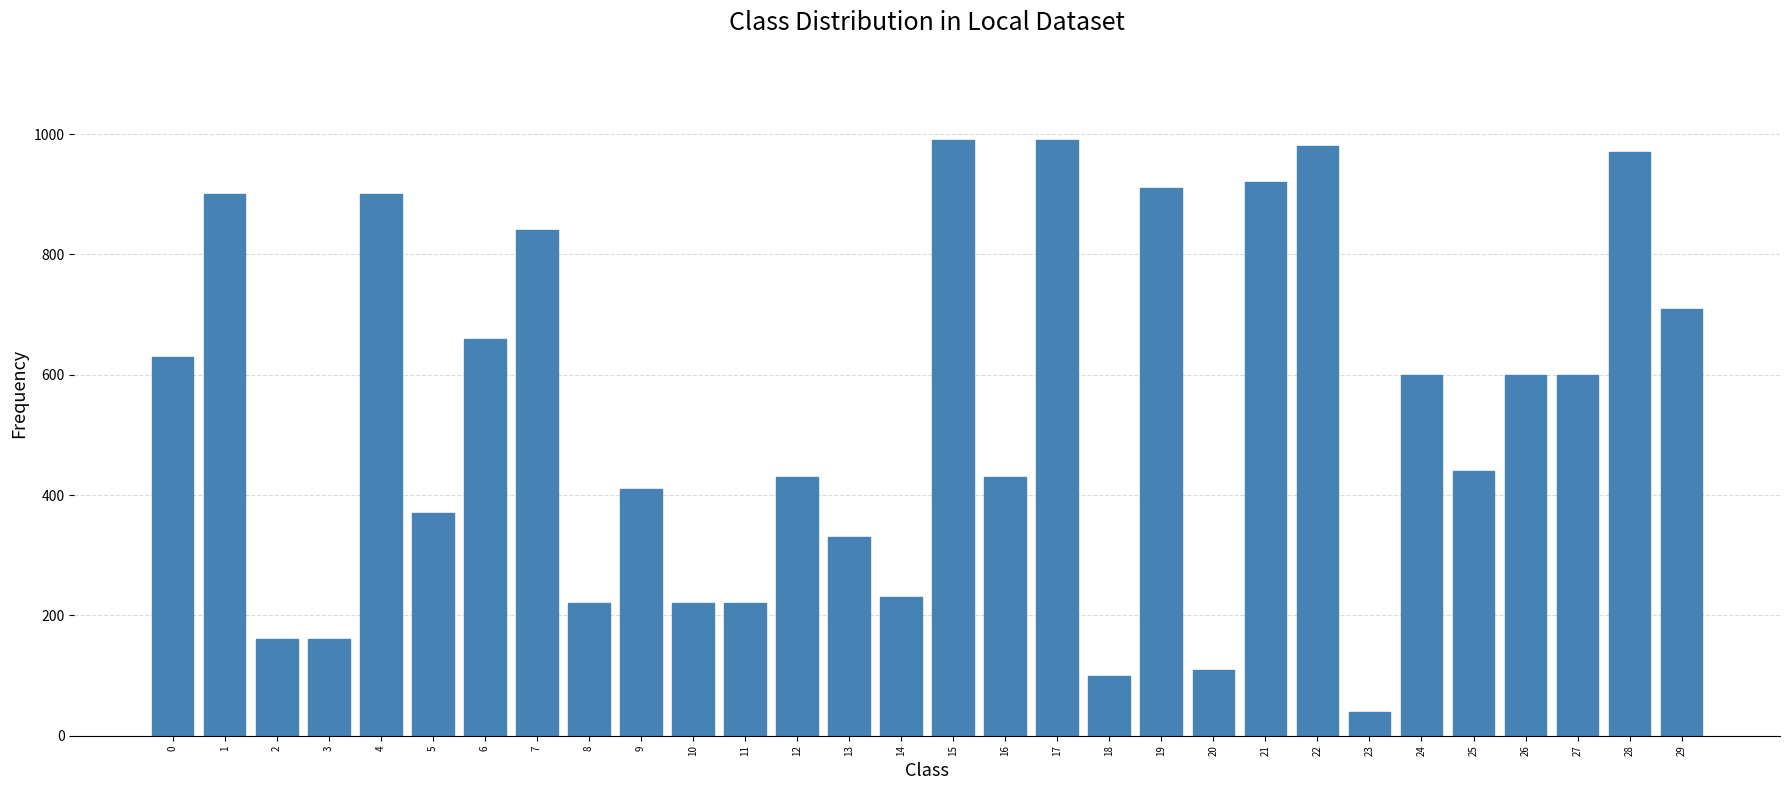

What is the sum of the values at 17 and 2?

1150